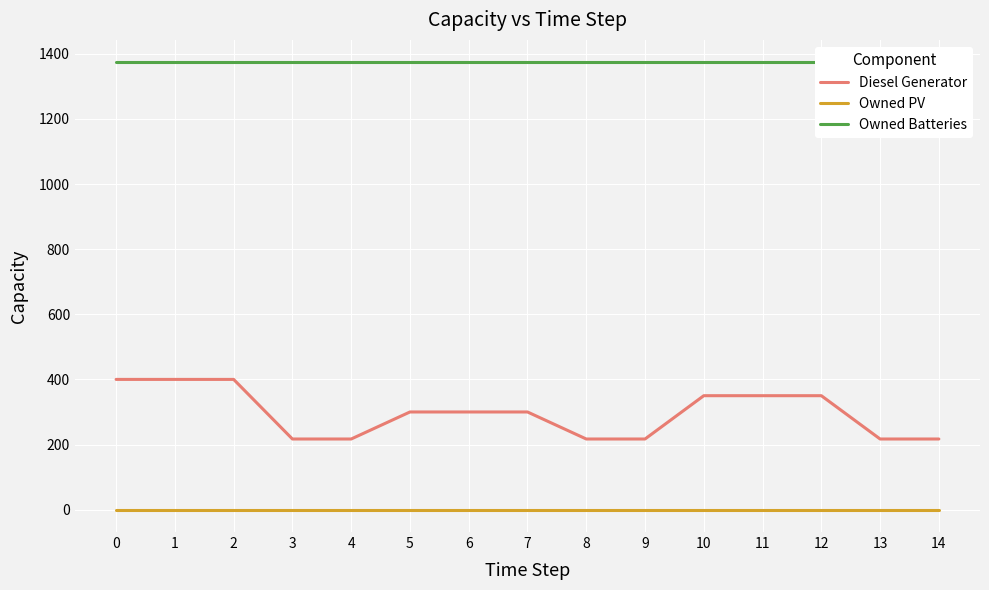

What is the minimum value for Diesel Generator?

217